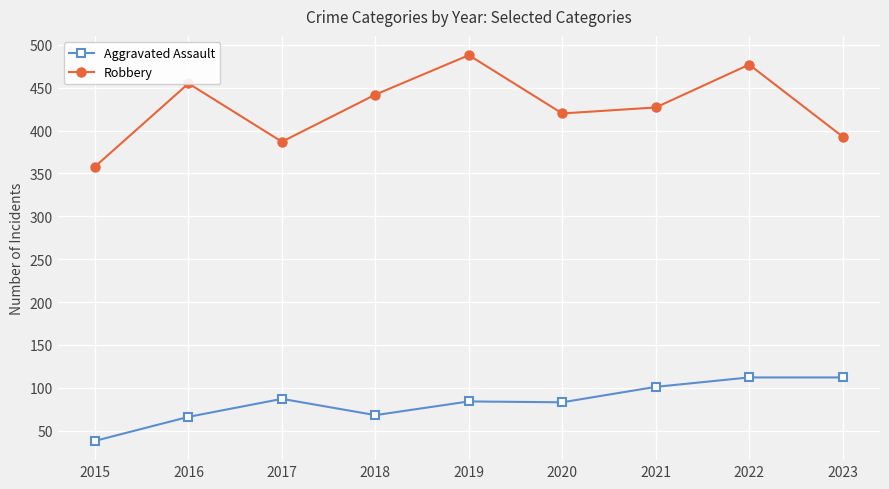

Which series has the widest spread of values?

Robbery